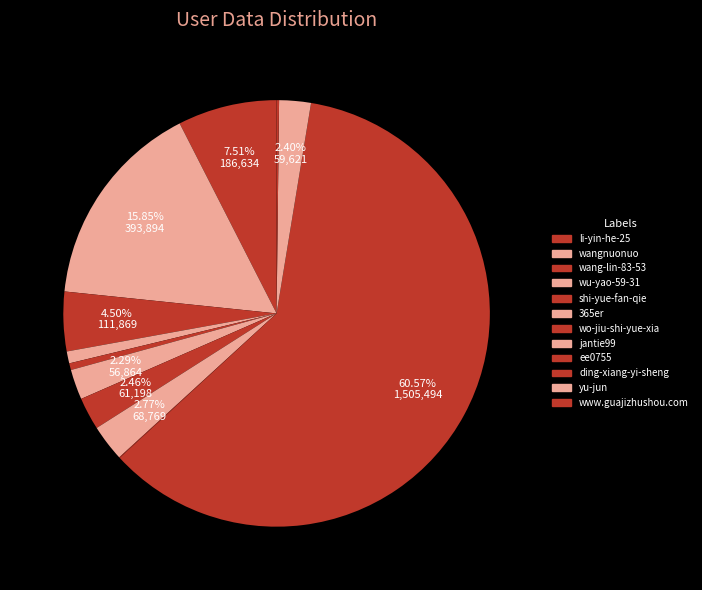

What is the change in value from wo-jiu-shi-yue-xia to ding-xiang-yi-sheng?

+1444296